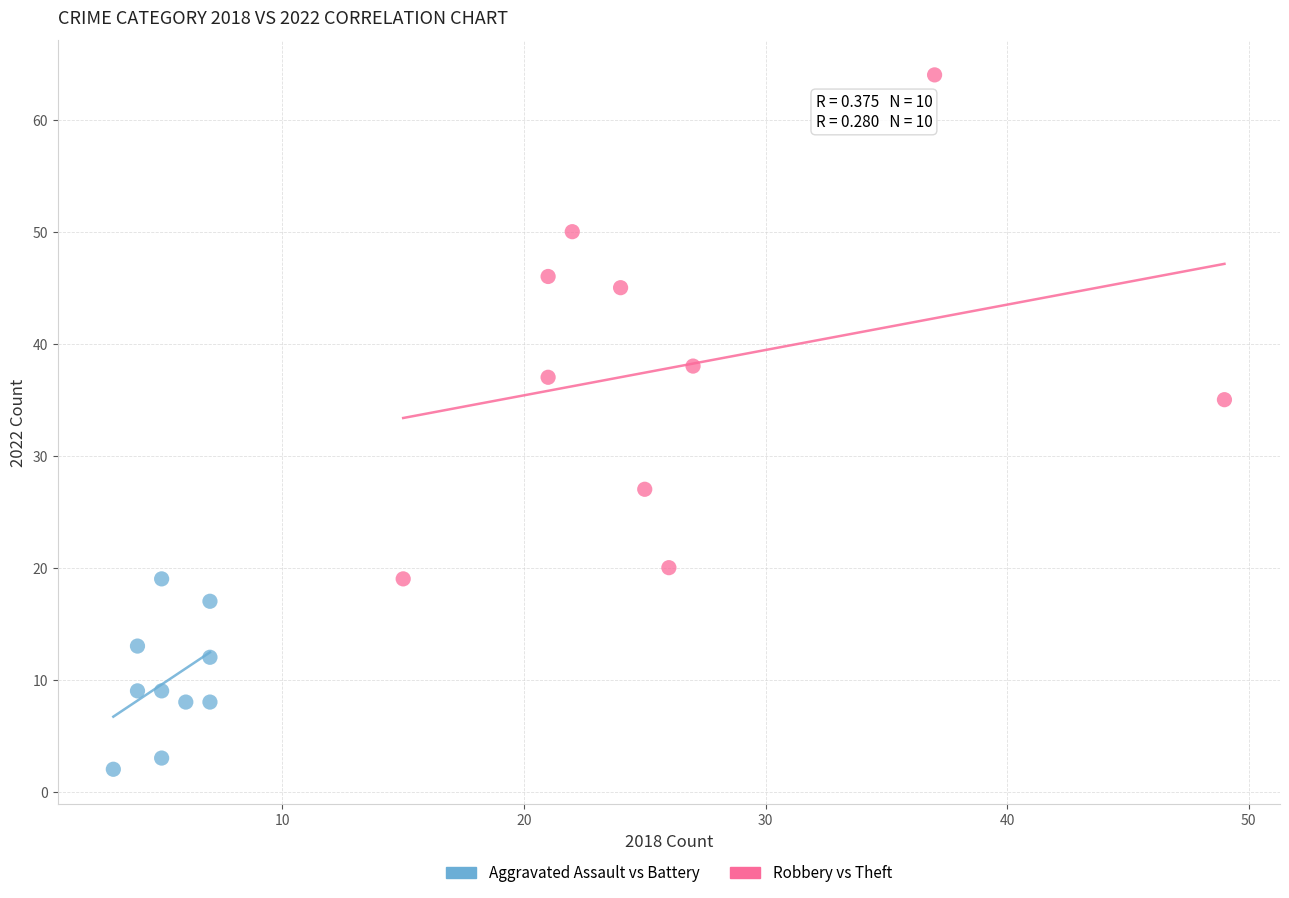

What are all the series names shown in the legend?

Aggravated Assault vs Battery, Robbery vs Theft